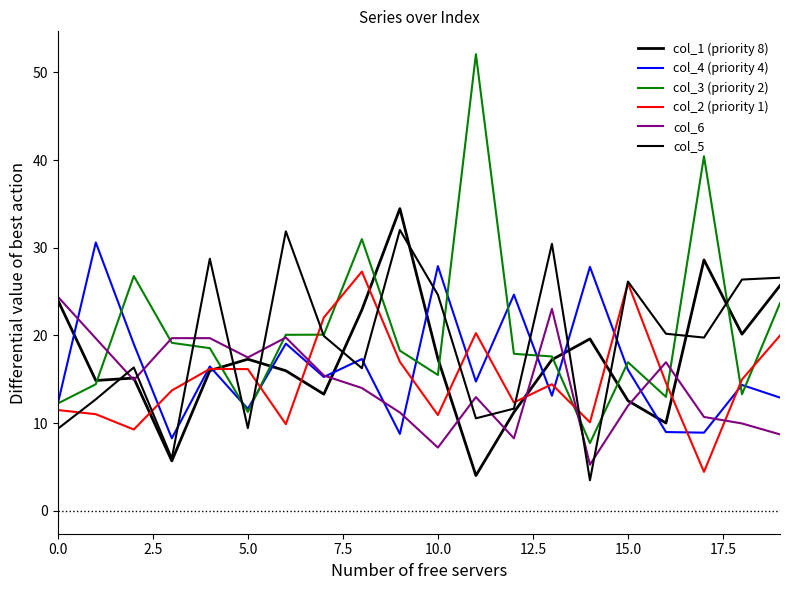

Is this an area chart (filled region under the line)?

No